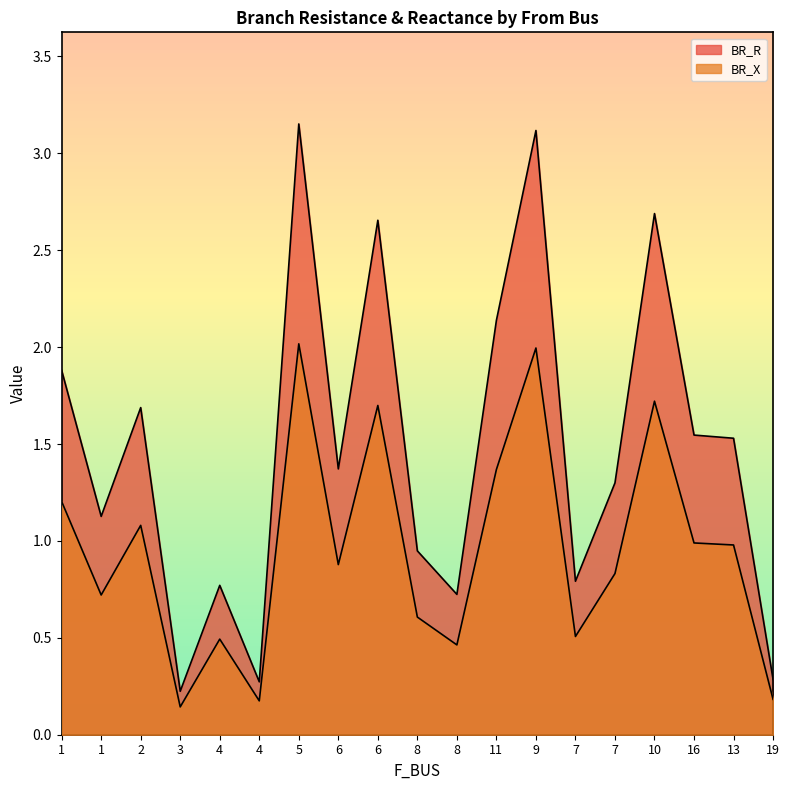

What is the label of the 10th point from the left?

8